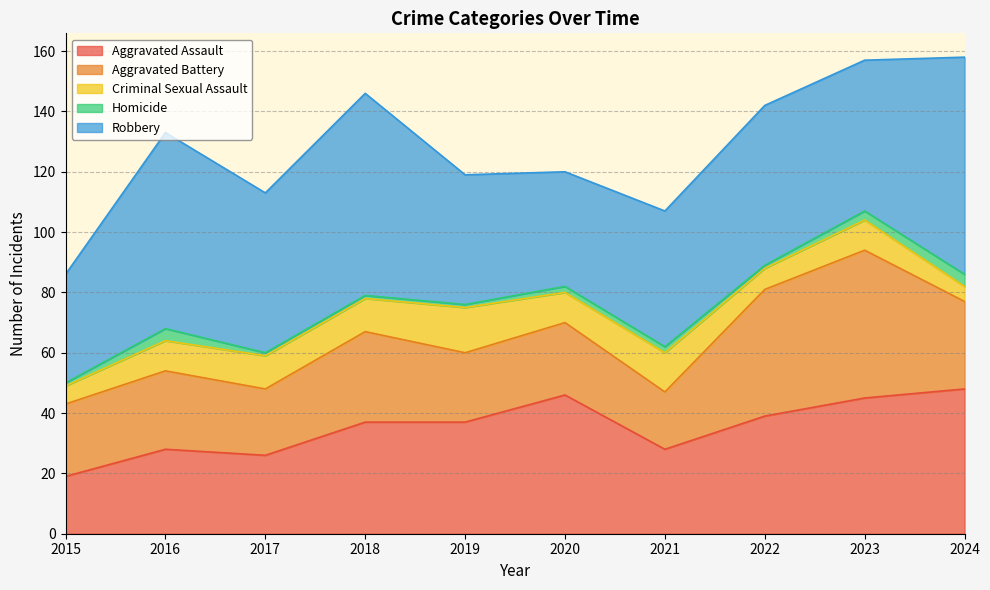

In Aggravated Battery, how many points are lower than both neighbors (excluding endpoints)?

3